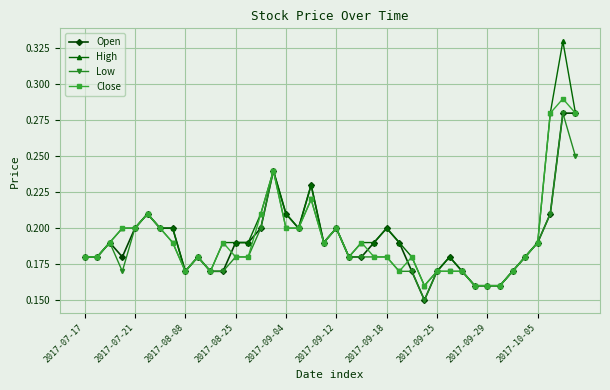

What are all the series names shown in the legend?

Open, High, Low, Close